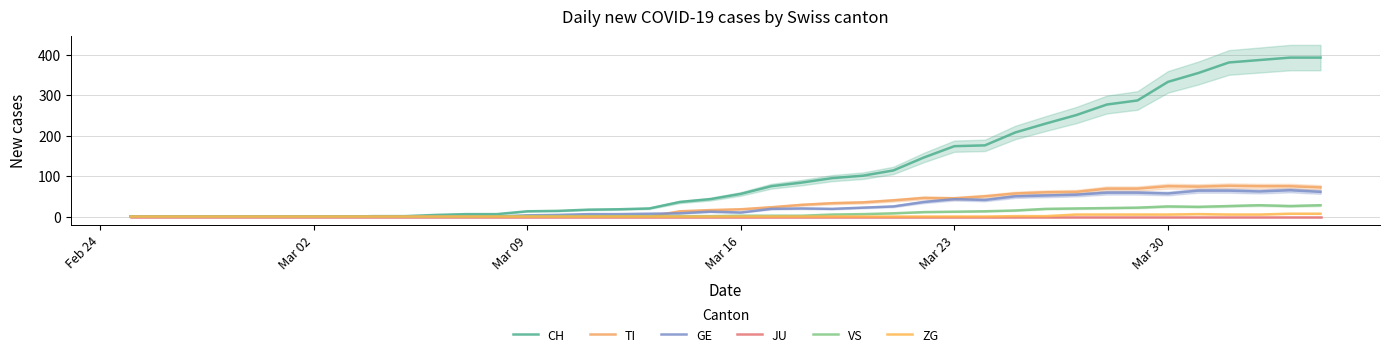

True or false: CH and VS intersect in this chart.

False